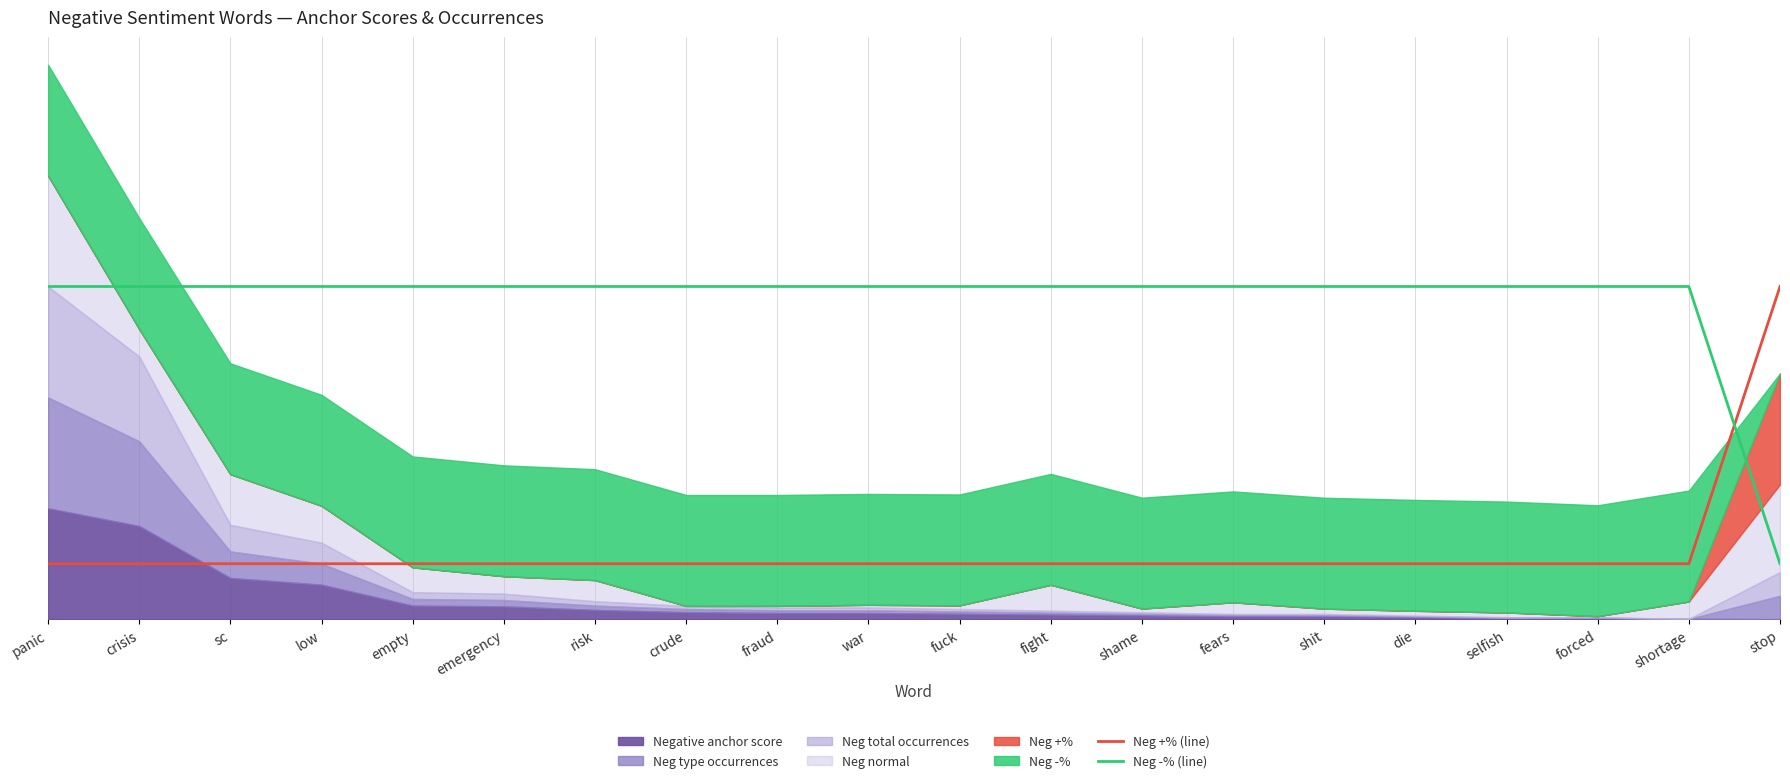

What is the label of the 11th point from the right?

war